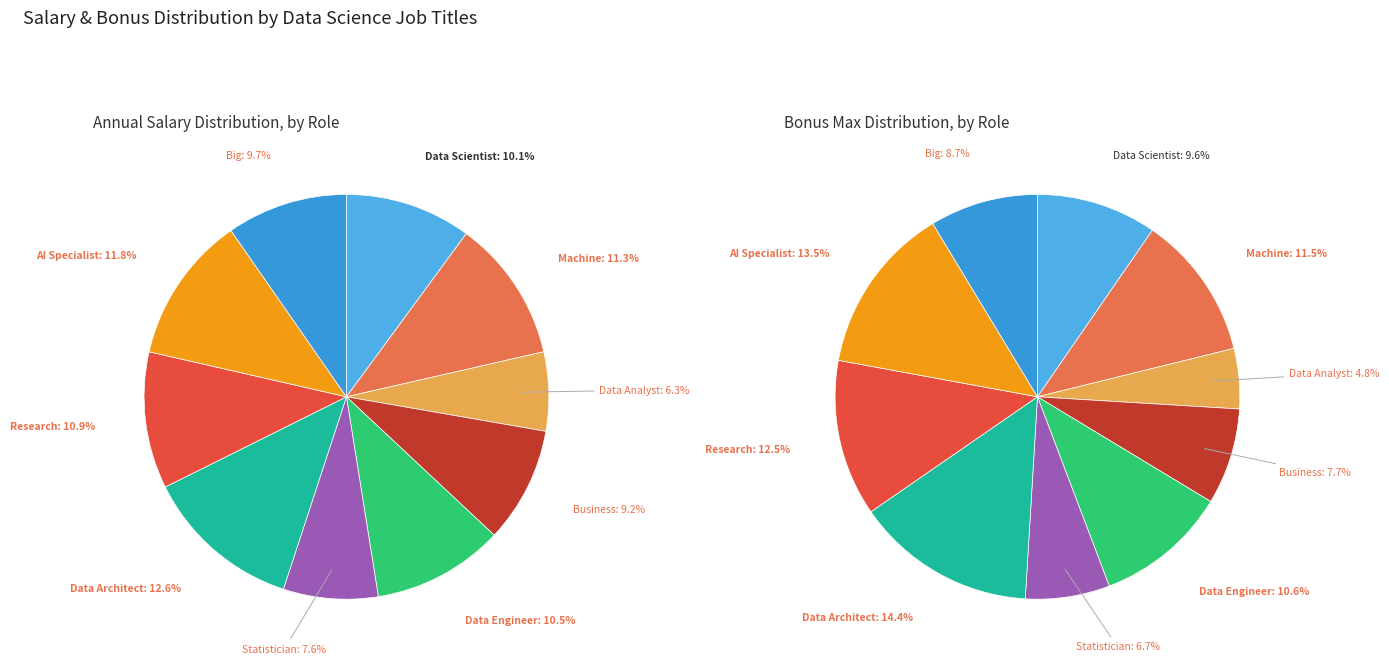

To the nearest percent, what percentage of the pie is Data Scientist?

10%